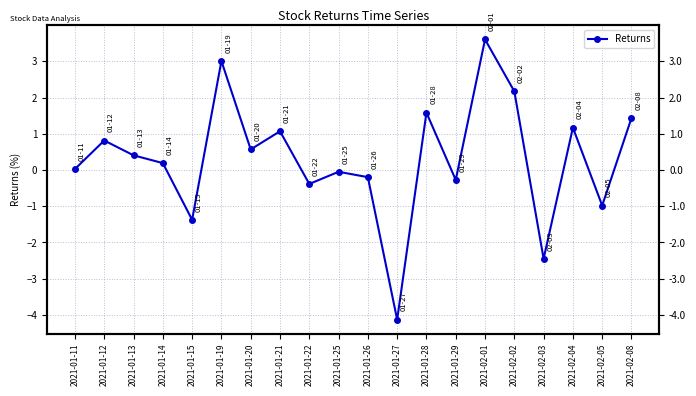

Is this an area chart (filled region under the line)?

No